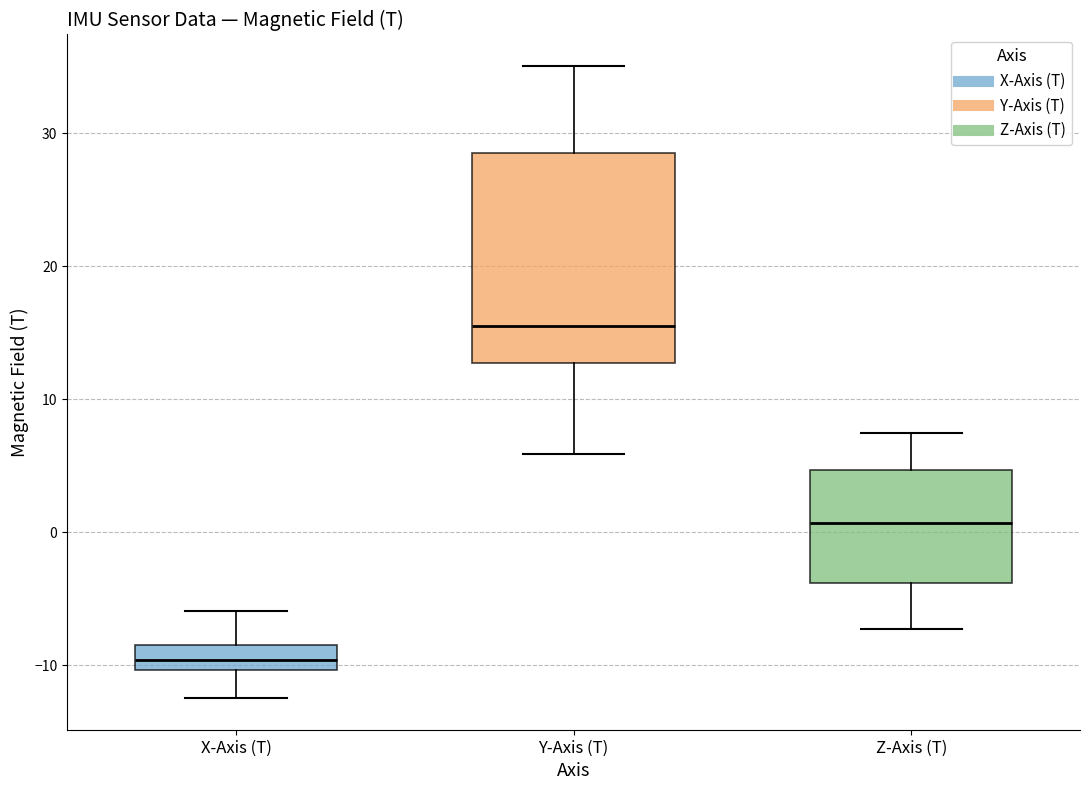

Reading left to right, transcribe this box plot: for each box, give where its median line is, the range the box spans, and where its two whiskers end, as read against the y-axis. The values are not printed on the chart, so give them approximately, as read against the axis.

X-Axis (T): median -10 (inside the box), box -10 to -8, whiskers -12 to -6
Y-Axis (T): median 16, box 13 to 28, whiskers 6 to 35
Z-Axis (T): median 1, box -4 to 5, whiskers -7 to 7